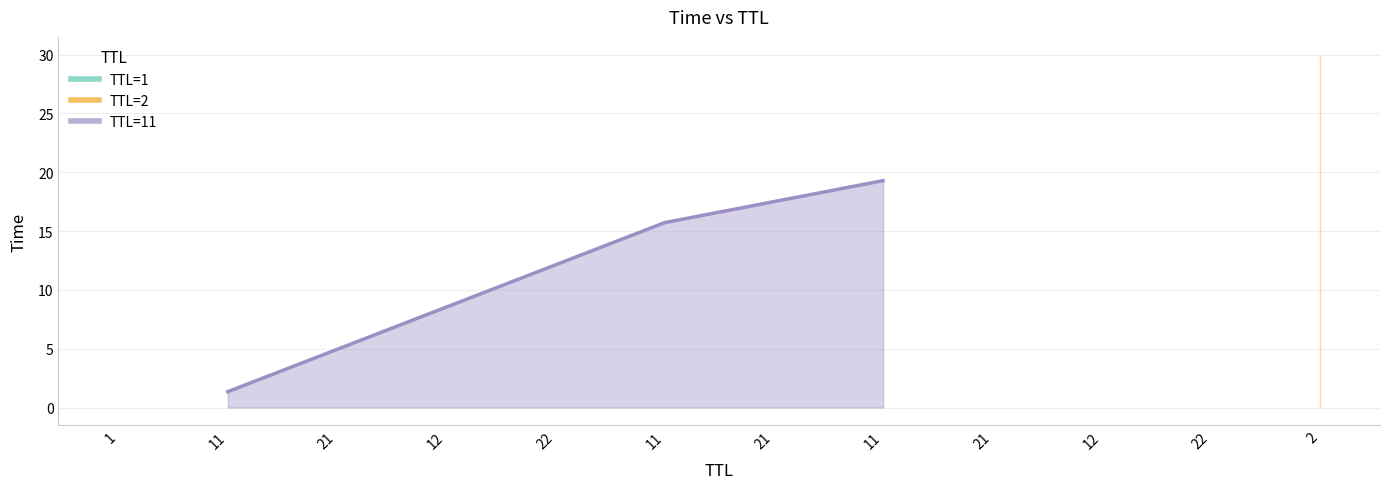

True or false: there are more than 1 points higher than both neighbors.

False